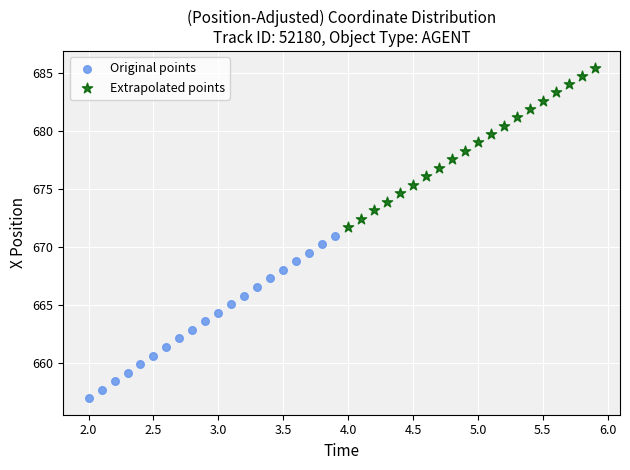

Which series contains the highest Y value?

Extrapolated points